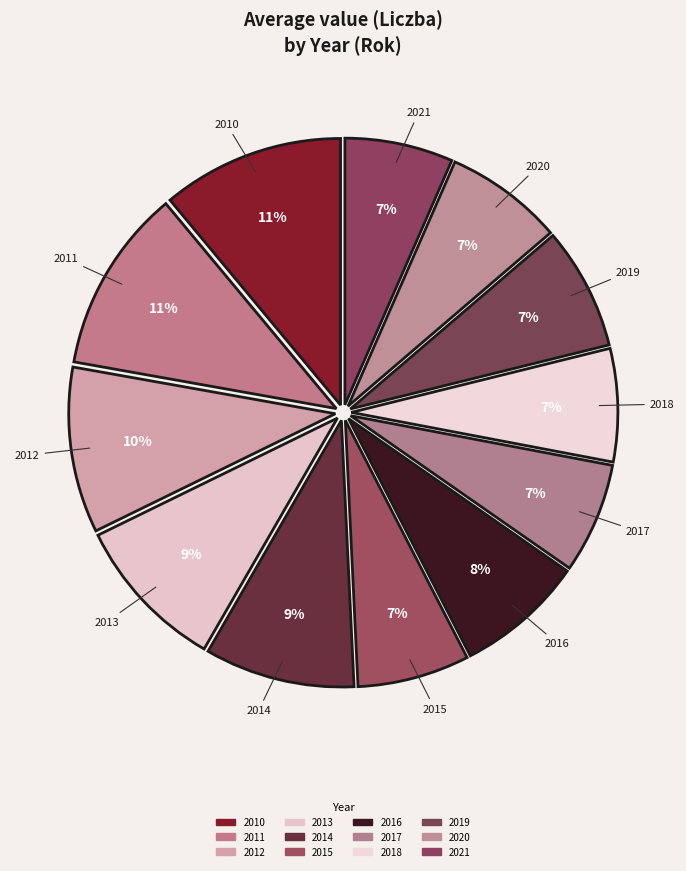

To the nearest percent, what portion does 2021 represent?

7%